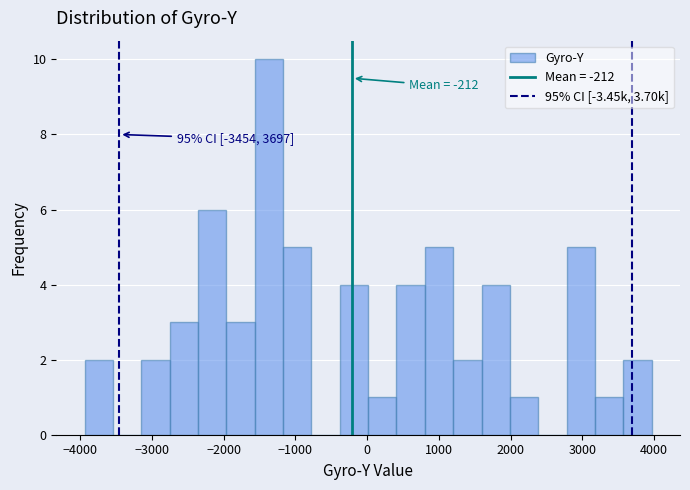

Around what value on the x-axis is the tallest bar? Give the approximate position of its centre, as read against the axis.

-1400